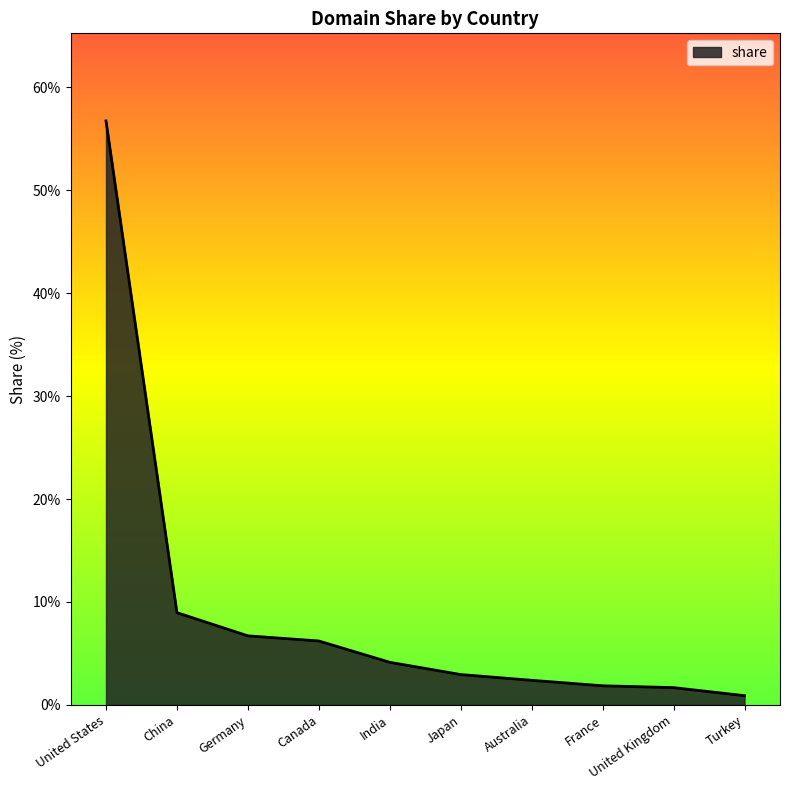

How many lines are shown in the chart?

1